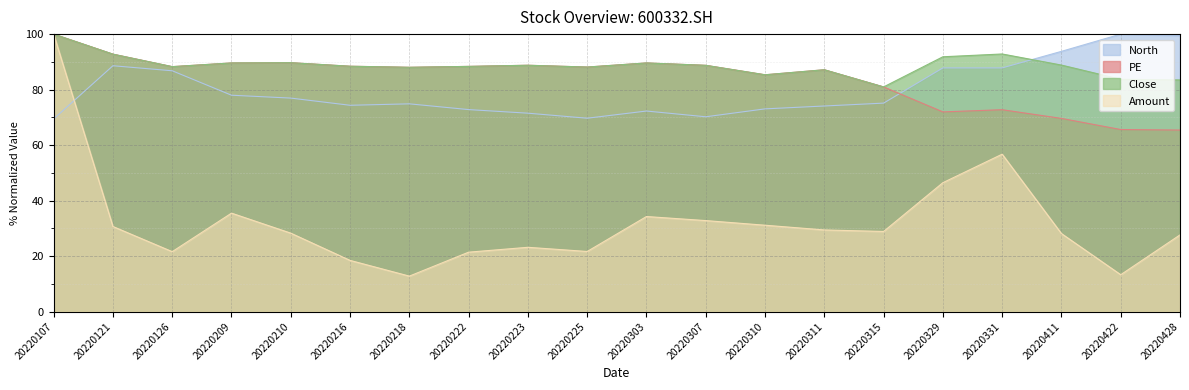

Which has a higher value, 20220223 or 20220216?

20220216